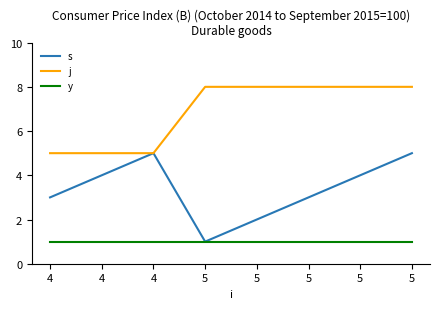

Where does the s series first go above 4?

4